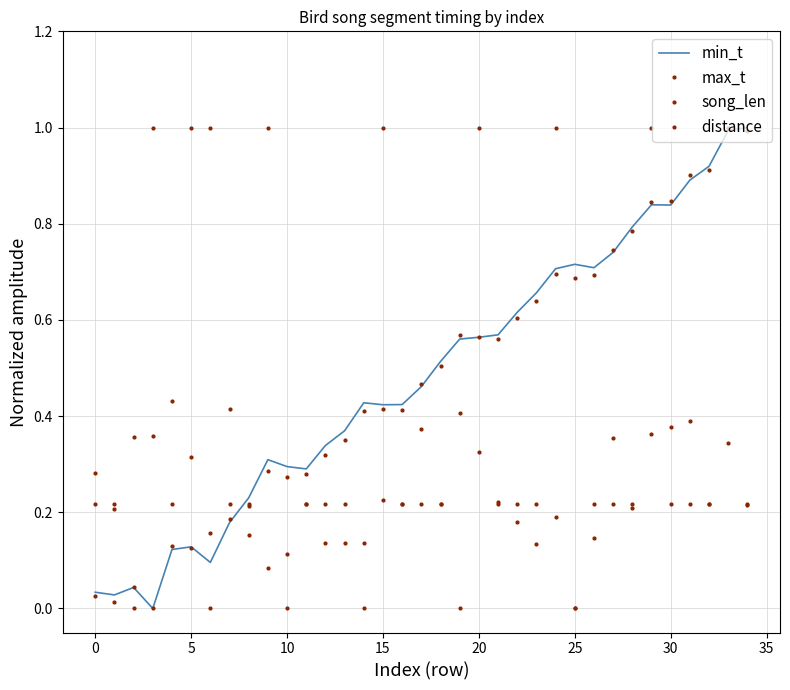

Count the number of categories in the chart.

35